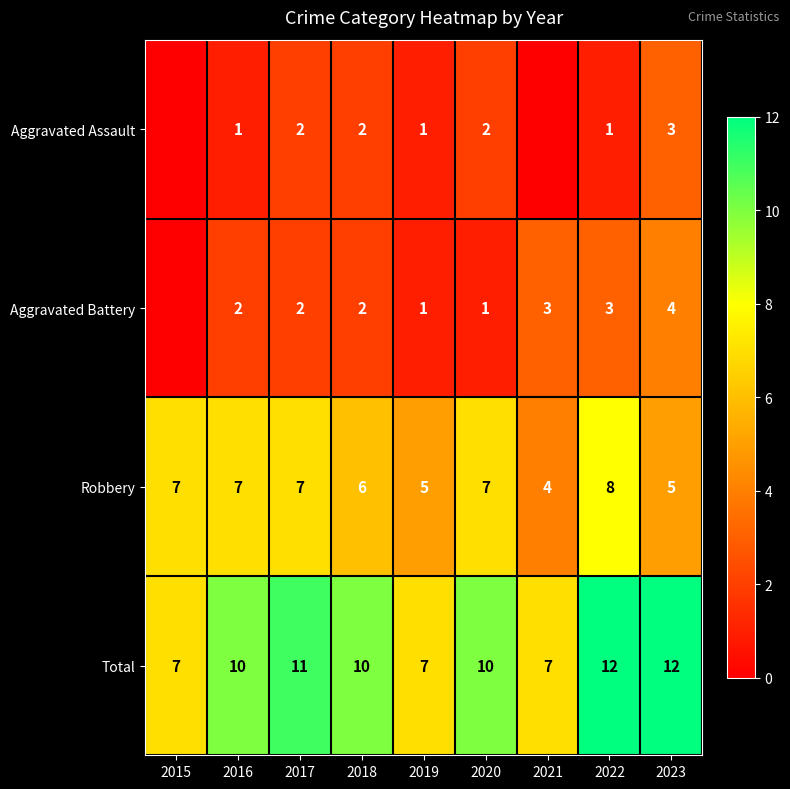

How many categories are shown in the chart?

9